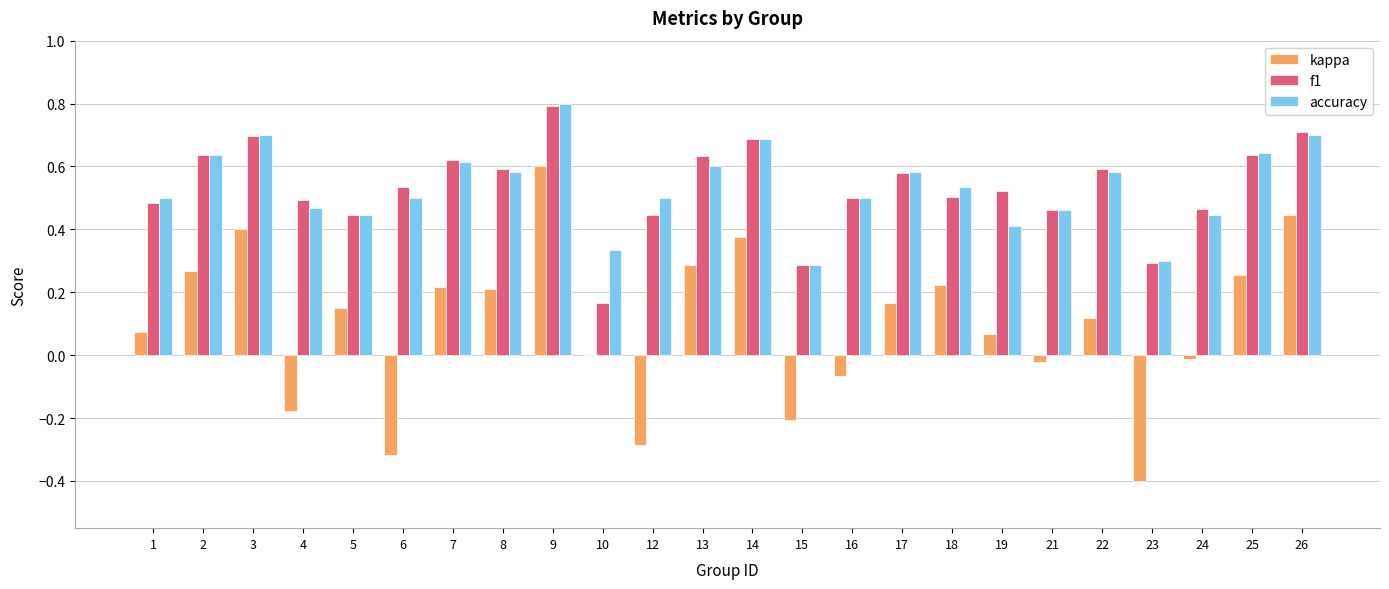

Is the value of accuracy at 2 greater than the value of f1 at 15?

Yes